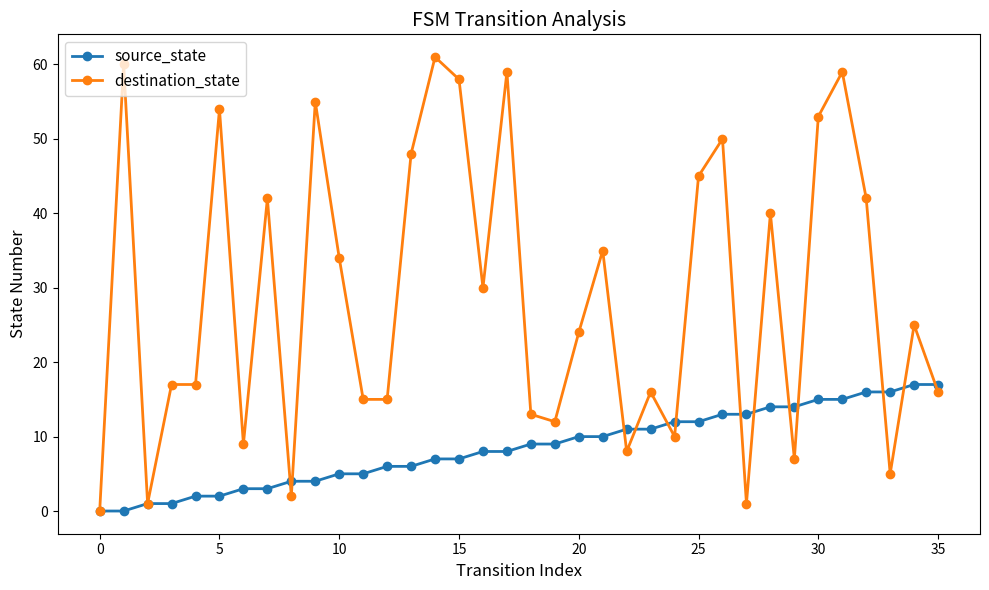

True or false: destination_state has more than 0 points higher than both neighbors.

True